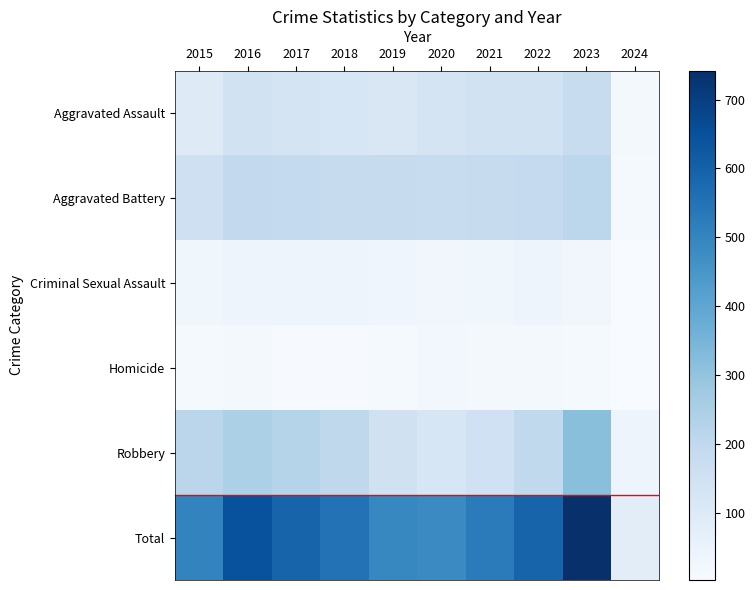

Reading left to right, extract all data points from this chart.

Aggravated Assault: 2015=95	2016=146	2017=131	2018=119	2019=113	2020=131	2021=142	2022=146	2023=177	2024=19
Aggravated Battery: 2015=154	2016=196	2017=191	2018=183	2019=182	2020=180	2021=182	2022=190	2023=209	2024=14
Criminal Sexual Assault: 2015=31	2016=40	2017=39	2018=38	2019=37	2020=28	2021=30	2022=40	2023=27	2024=4
Homicide: 2015=13	2016=18	2017=8	2018=8	2019=14	2020=22	2021=20	2022=20	2023=12	2024=3
Robbery: 2015=212	2016=247	2017=224	2018=204	2019=150	2020=124	2021=153	2022=198	2023=317	2024=40
Total: 2015=505	2016=647	2017=593	2018=552	2019=496	2020=485	2021=527	2022=594	2023=742	2024=80